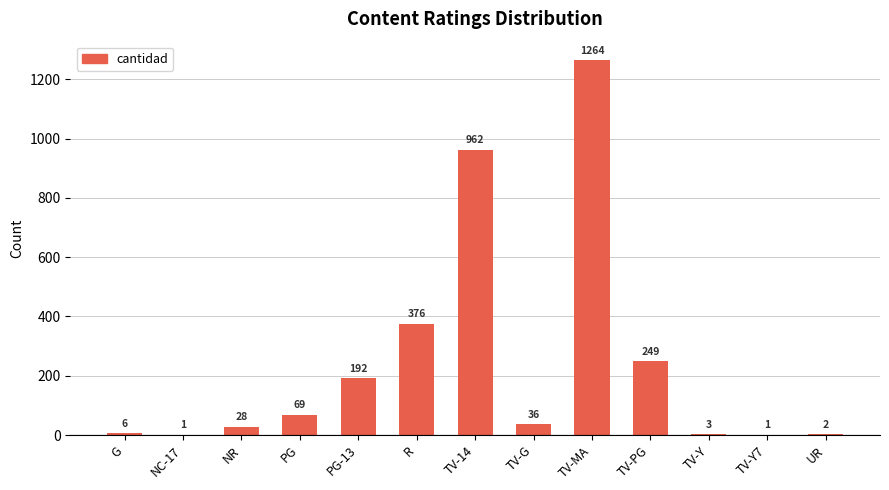

At which category does the chart reach its peak across all series?

TV-MA